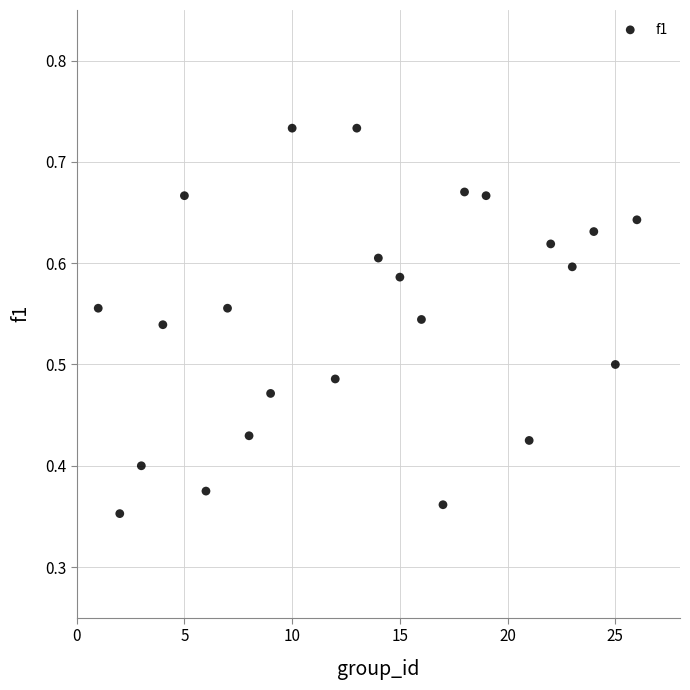

What is the range of X values (max minus min)?

25.0